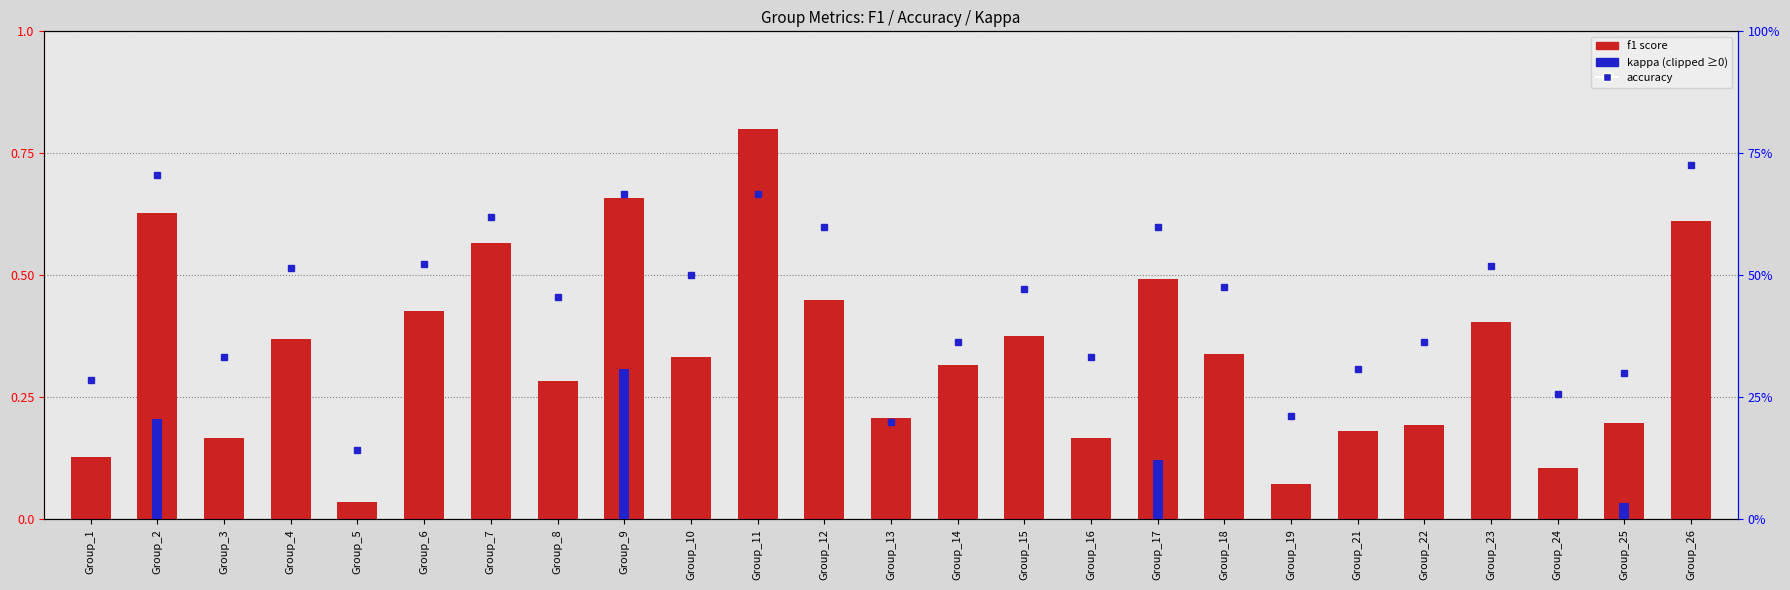

Are the bars grouped side by side (vs. stacked)?

Yes